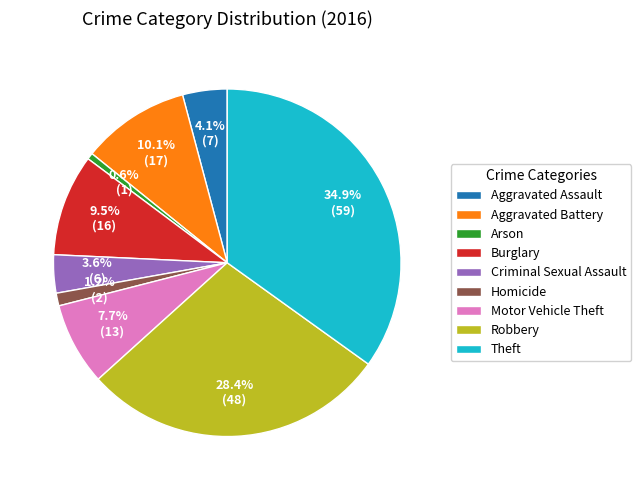

What percentage do Robbery and Burglary together represent?

37.9%